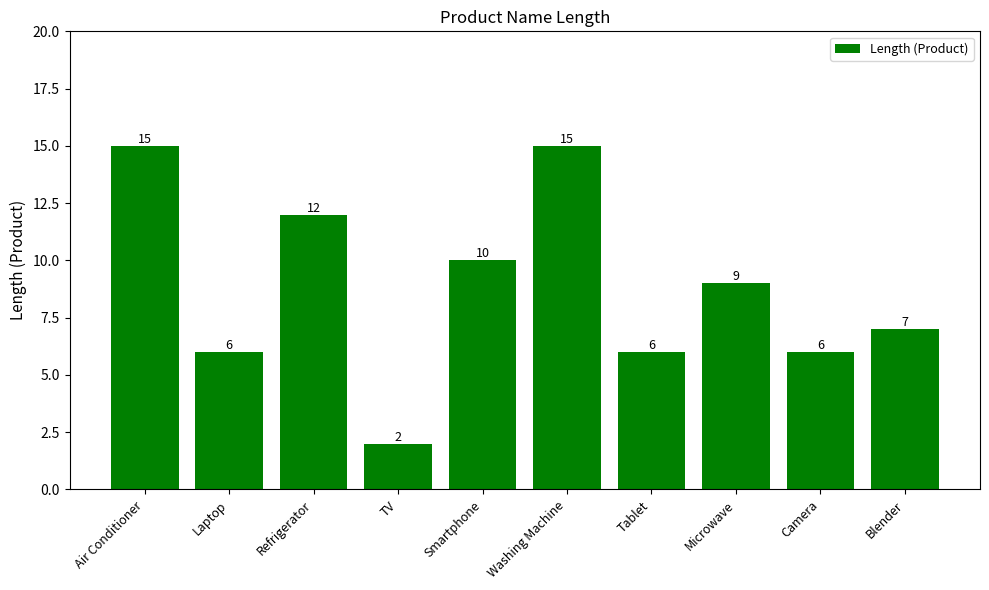

What is the sum of all values?

88